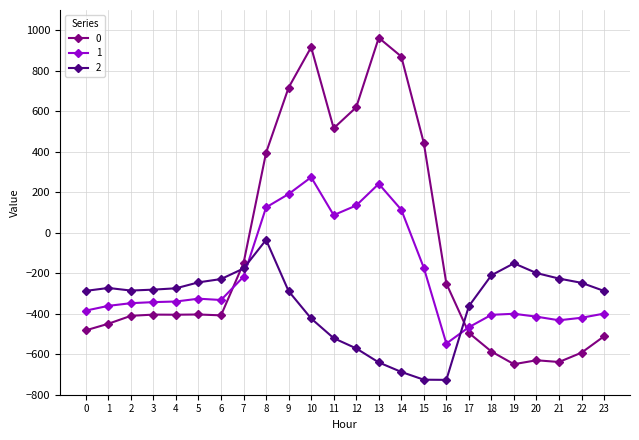

What is the total value across all series at 10?

766.7